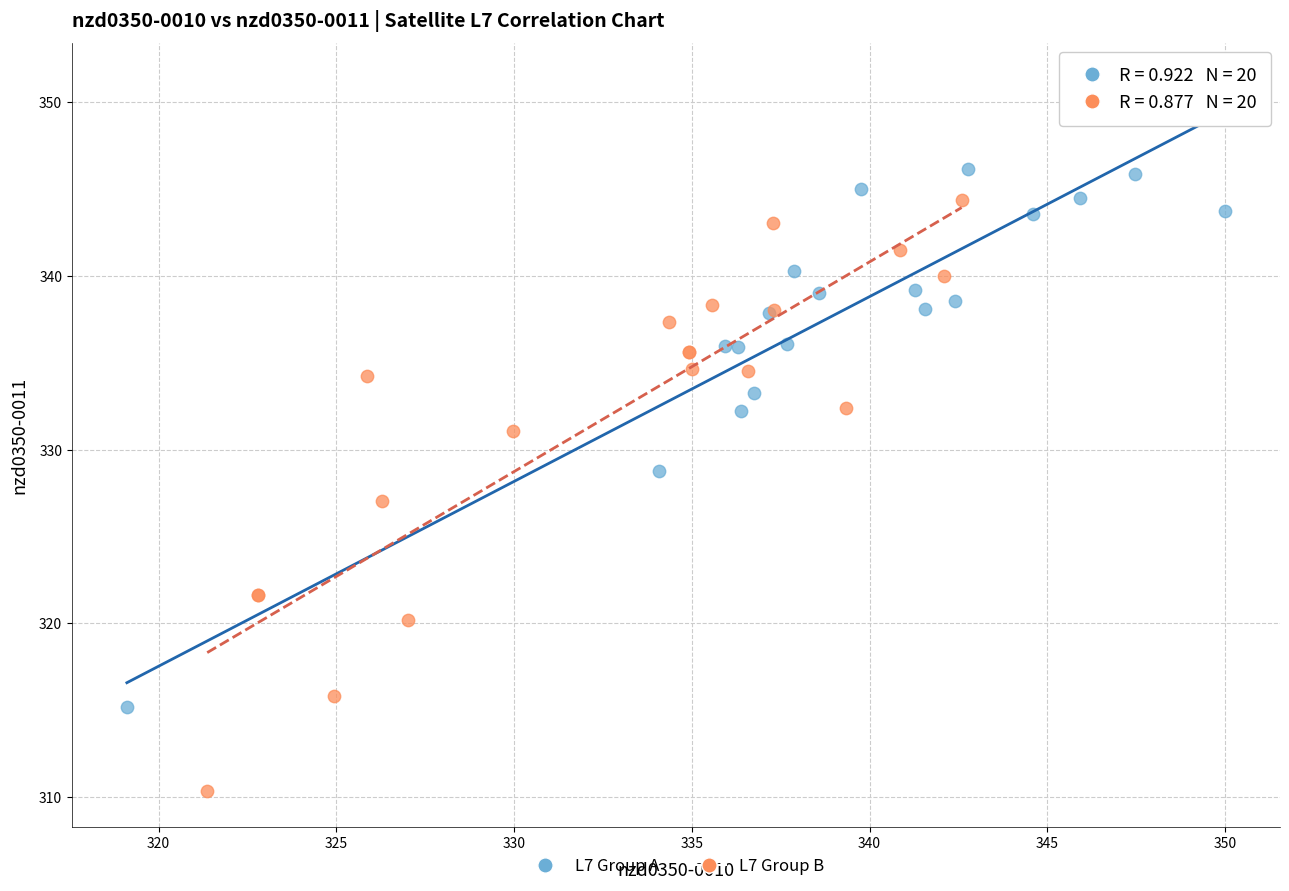

Which series has the widest spread of Y values?

L7 Group A